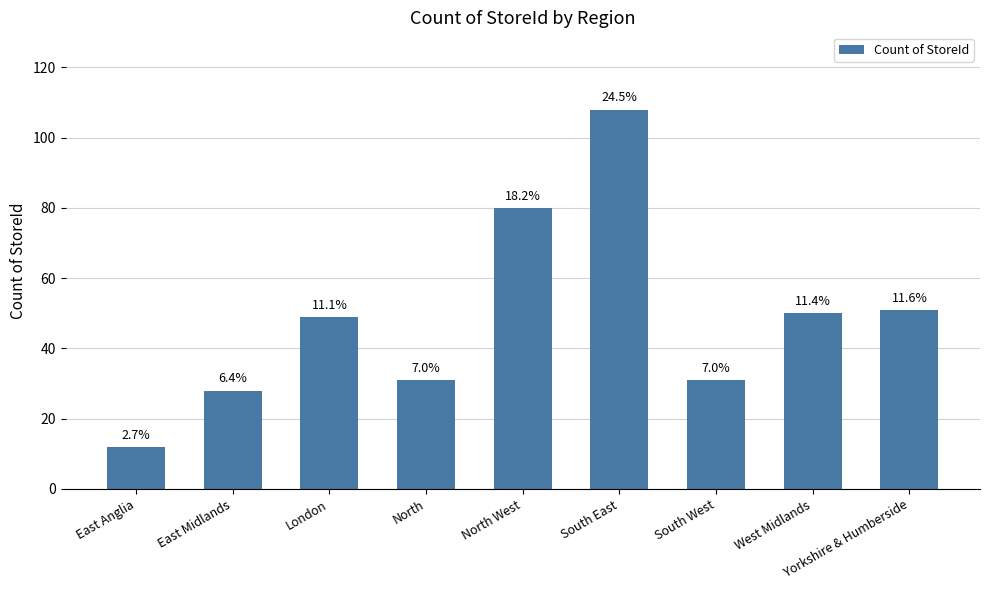

How many bars are there in total?

9